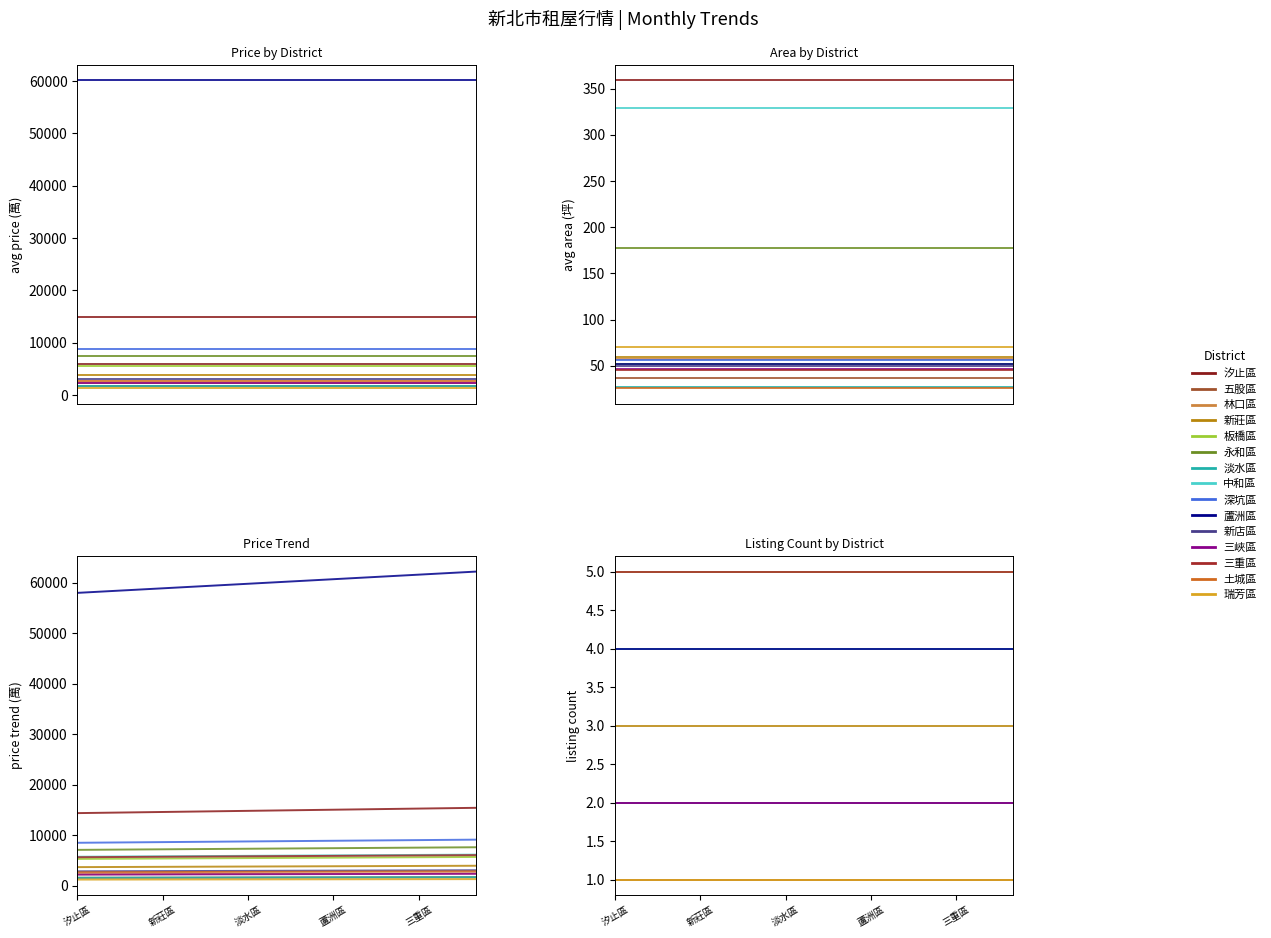

The avg_price series shows 60143.0 at 9. True or false?

True